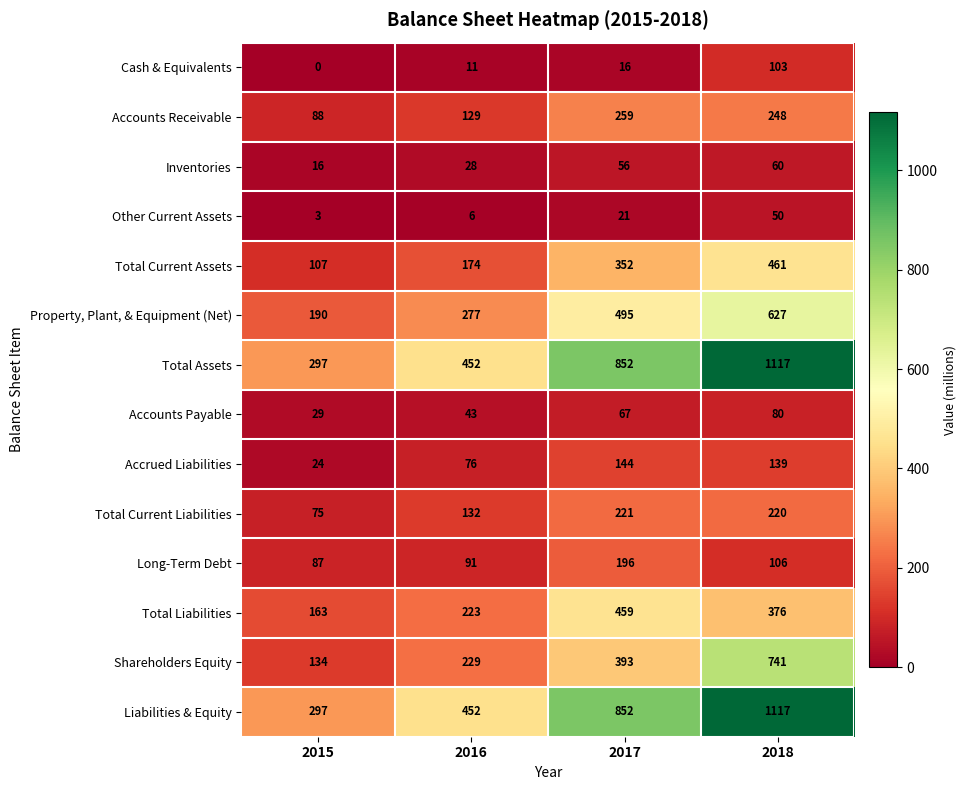

Where is Total Current Assets nearest to the value 284?

2017